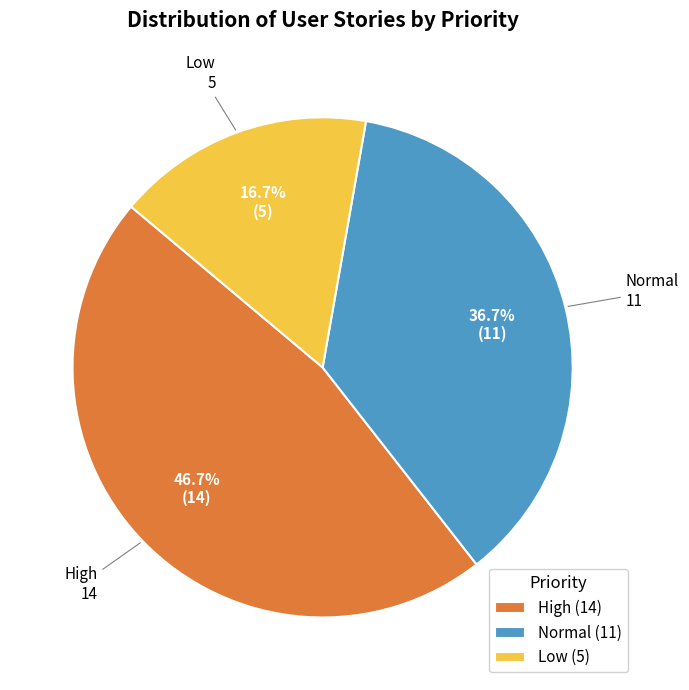

Does Normal account for over 50% of the chart?

No